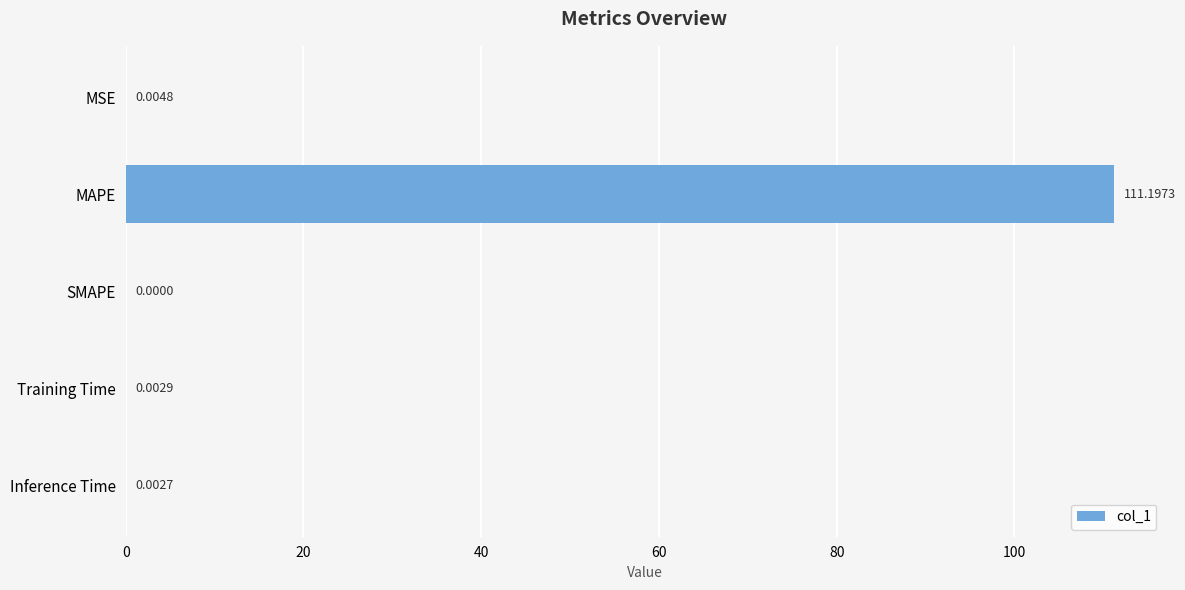

What is the sum of all values?

111.2